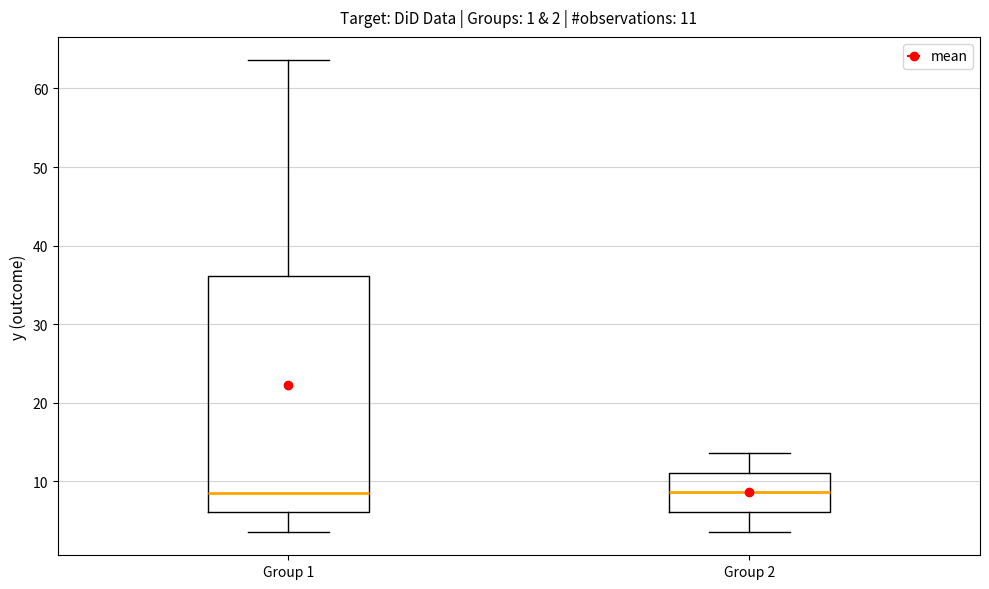

Comparing the boxes themselves (not the whiskers), which one is the tallest?

Group 1